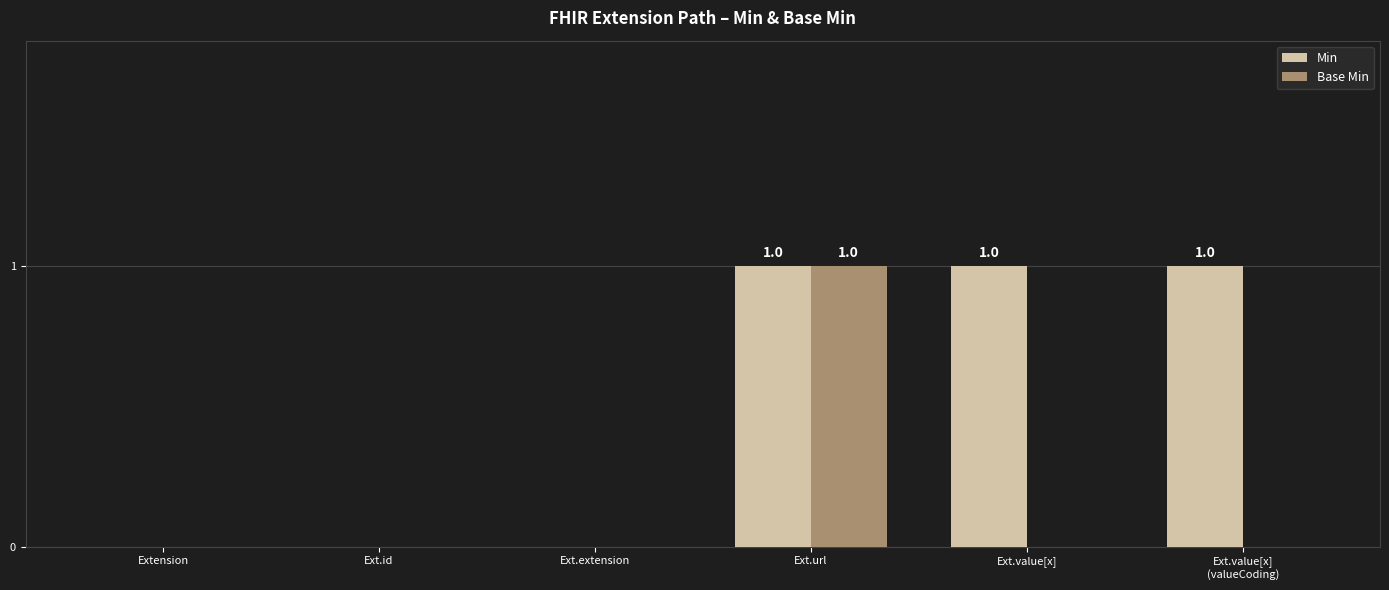

Is it true that Min equals 0 at Extension?

True